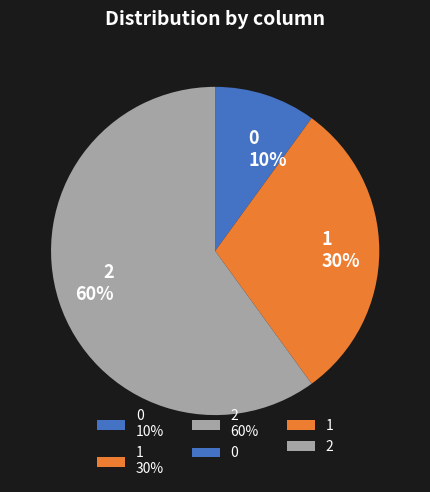

How many segments does this pie chart have?

3